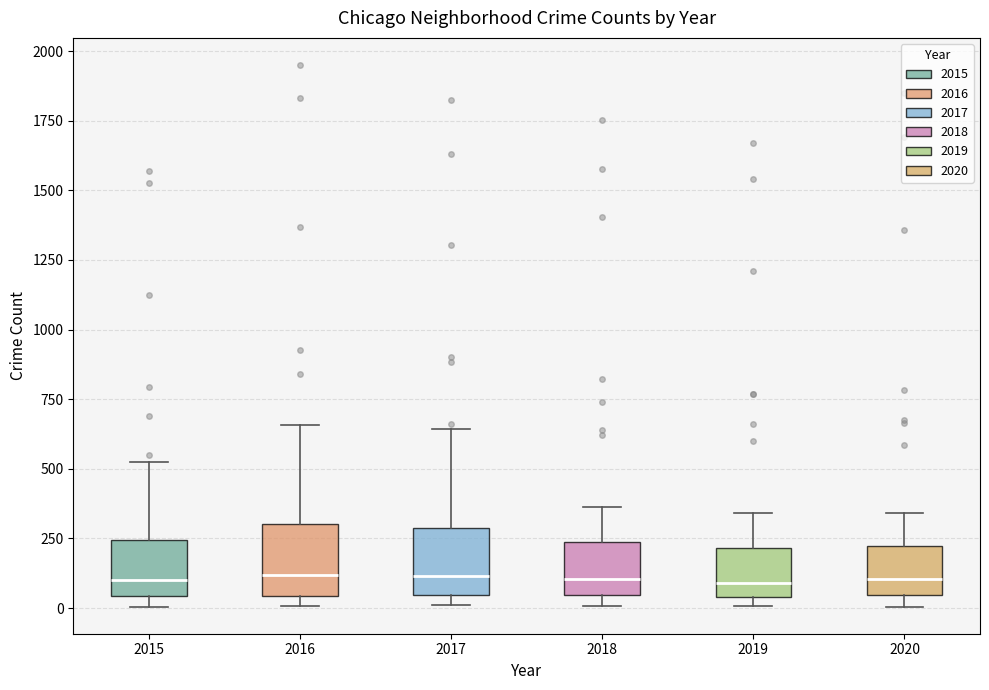

Where is the lower edge of the box at x = 2018 on the y-axis? The values are not printed on the chart, so give them approximately, as read against the axis.

50